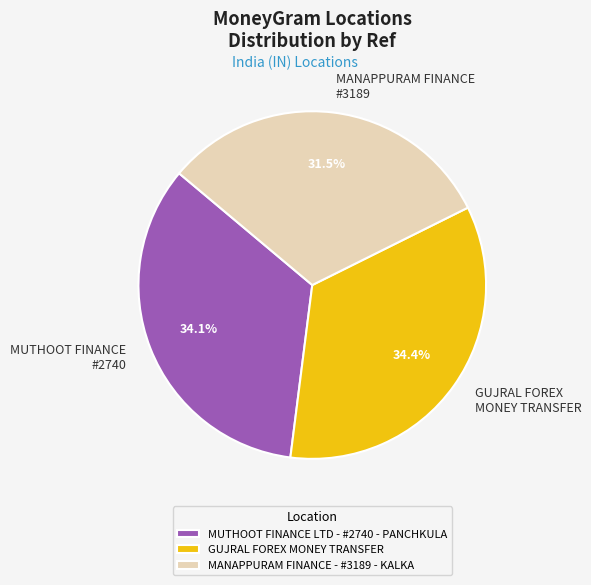

To the nearest percent, what is the combined percentage of MANAPPURAM FINANCE - #3189 - KALKA and GUJRAL FOREX MONEY TRANSFER?

66%